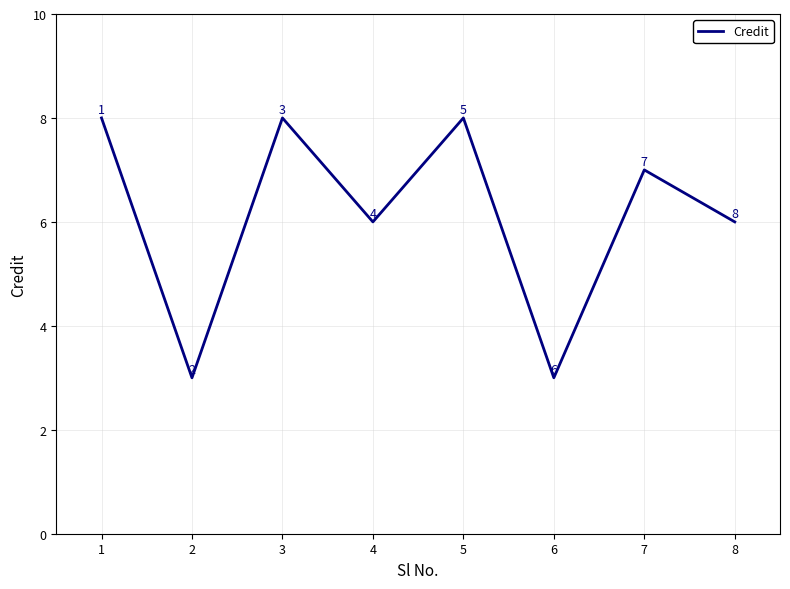

Count the values in the range 6 to 8.

6